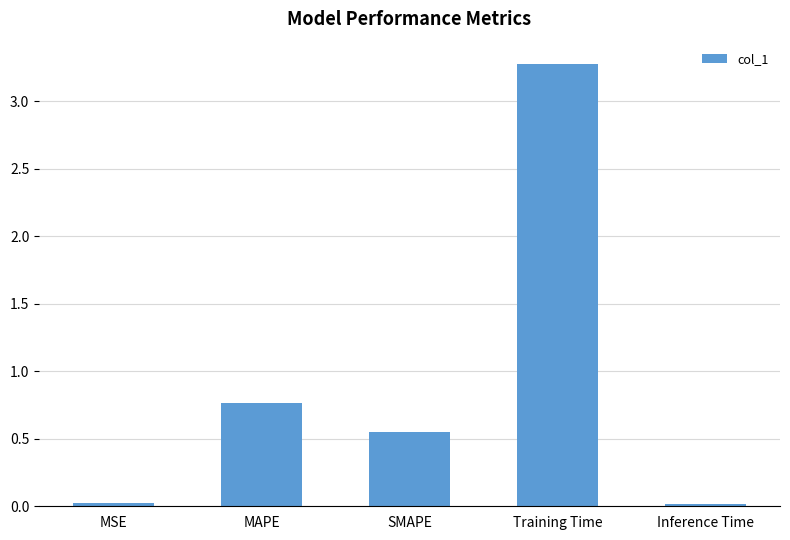

Which label corresponds to the largest value in the chart?

Training Time